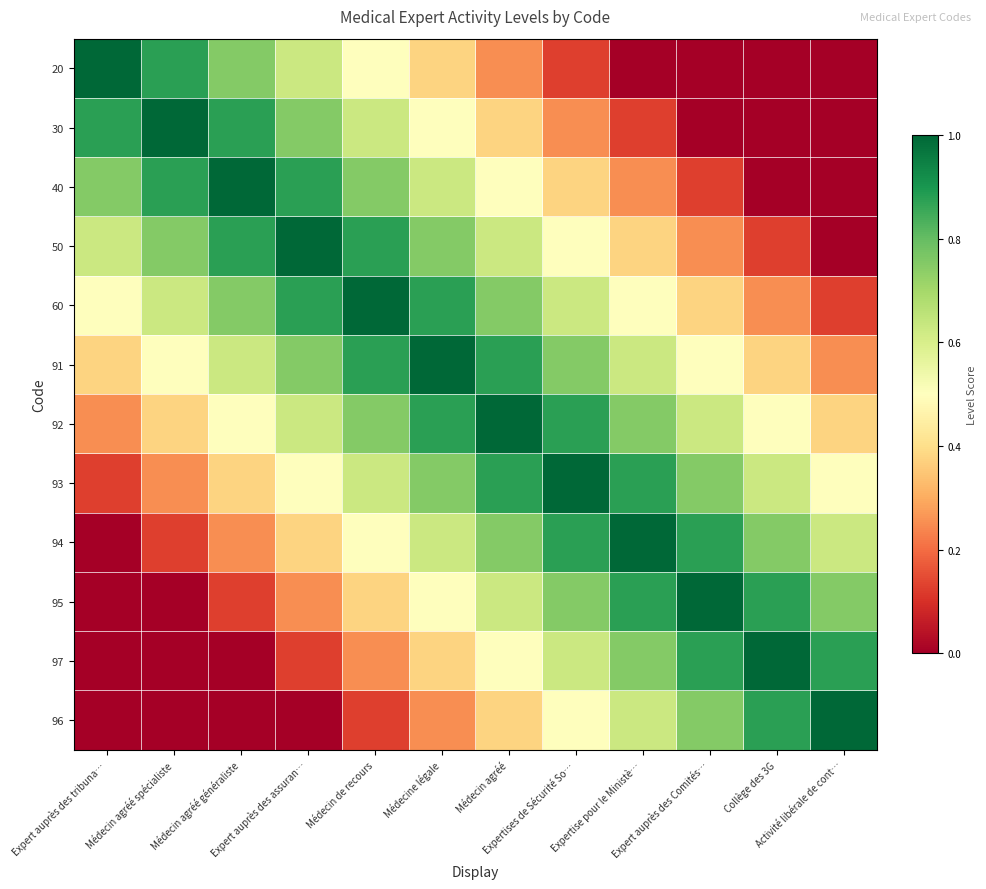

What is the difference between the highest and lowest values at Expert auprès des tribuna…?

1.0